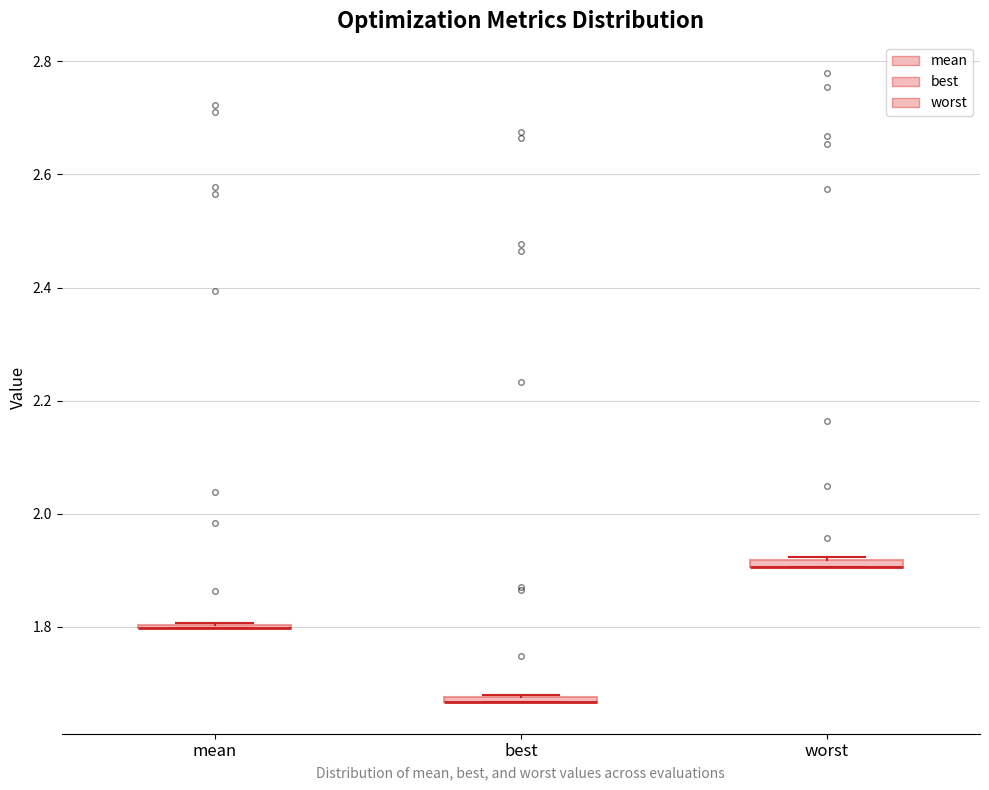

Where is the upper edge of the box for worst on the y-axis? The values are not printed on the chart, so give them approximately, as read against the axis.

1.92